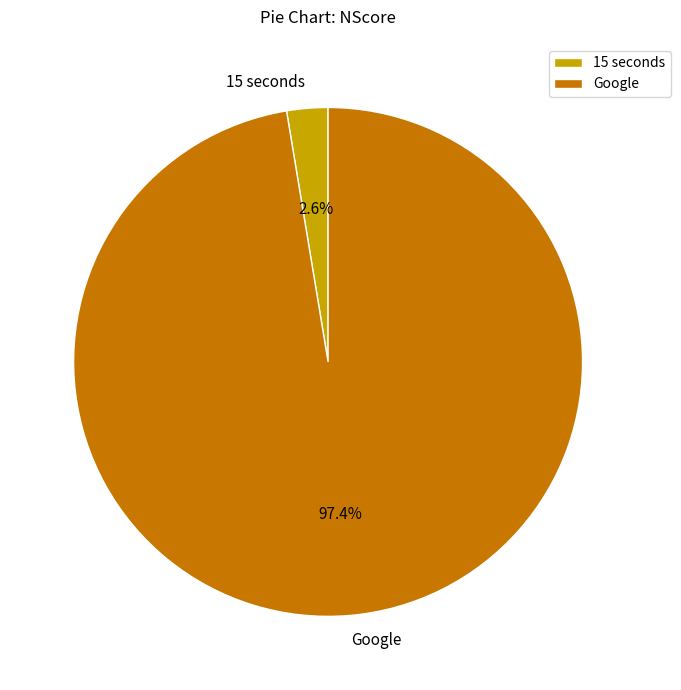

Which category has the biggest portion of the pie?

Google